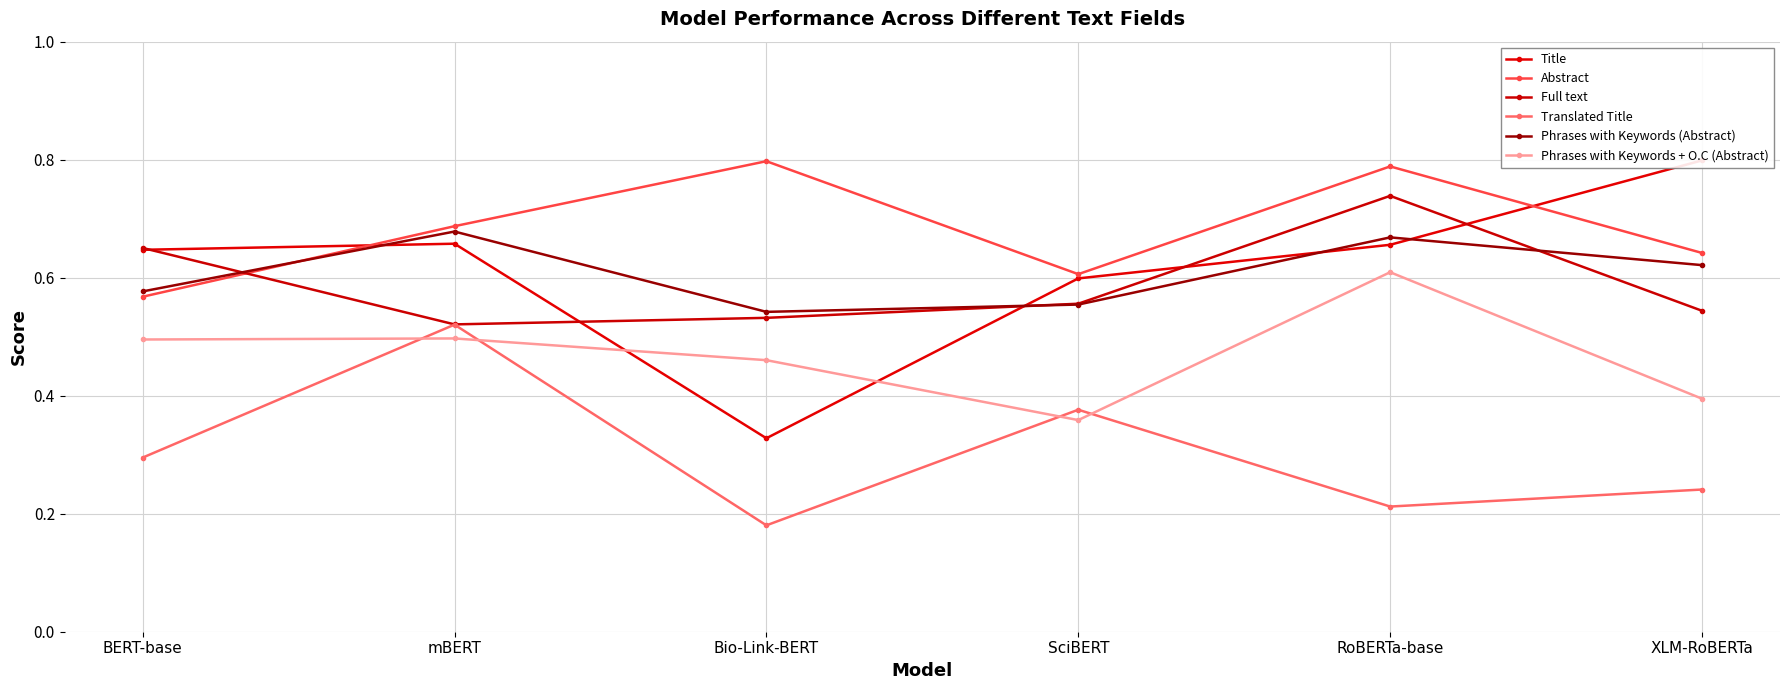

What is the average value of the Abstract series?

0.7